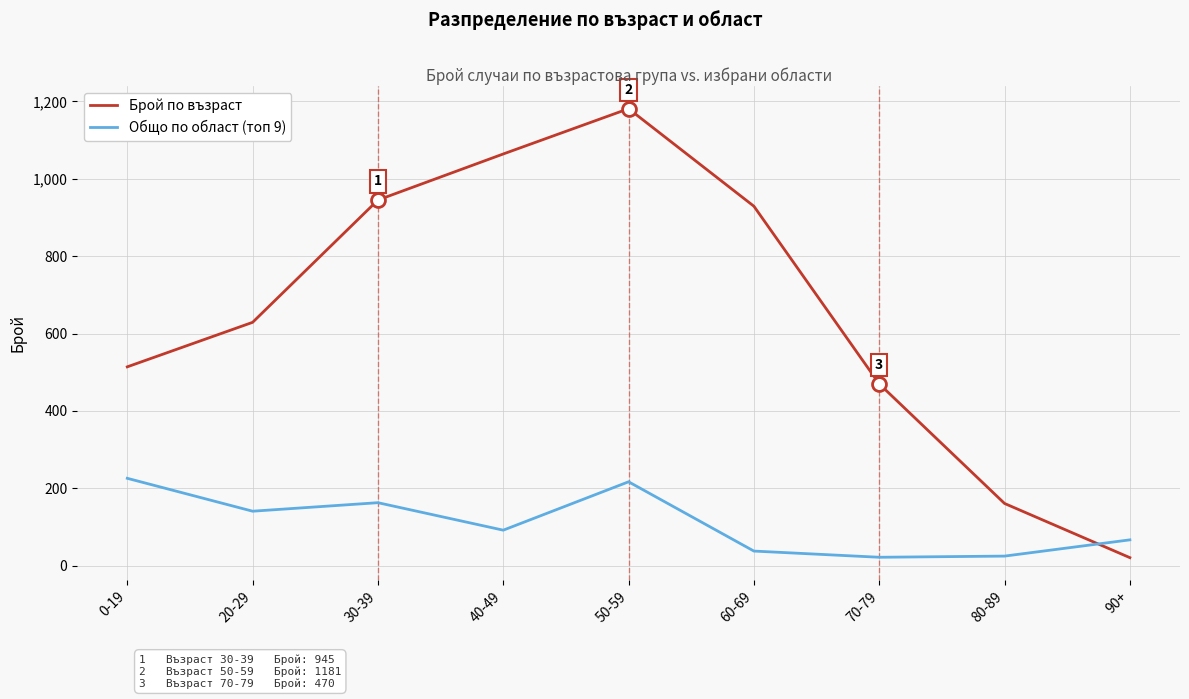

List the series in order of their overall mean, lowest first.

Общо по област (топ 9), Брой по възраст